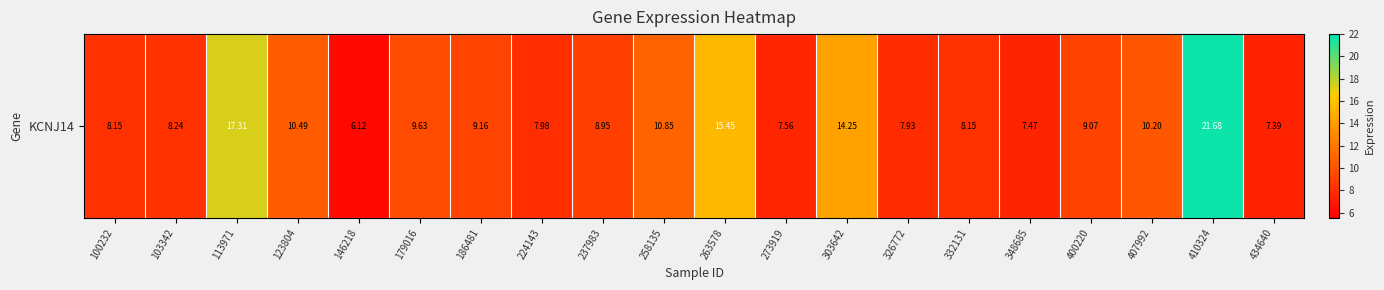

What is the difference between the second highest and second lowest values?

9.9